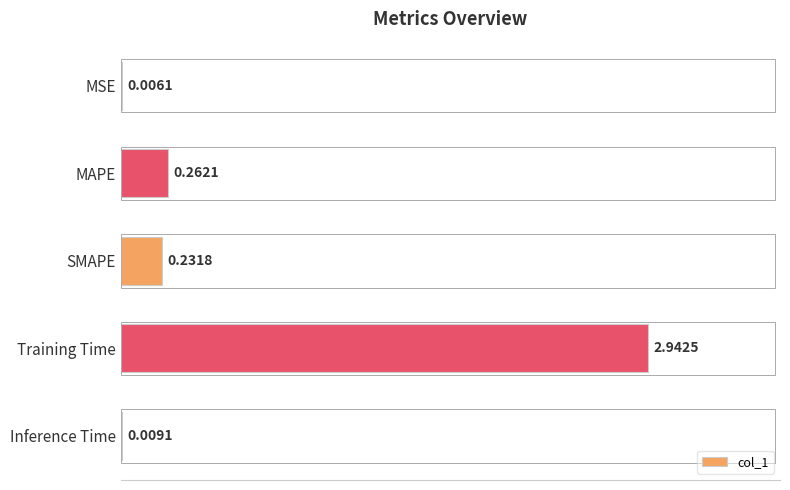

Which category has the highest value across all series?

Training Time